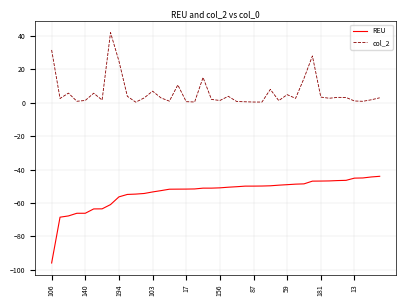

What is the maximum value for REU?

-44.0